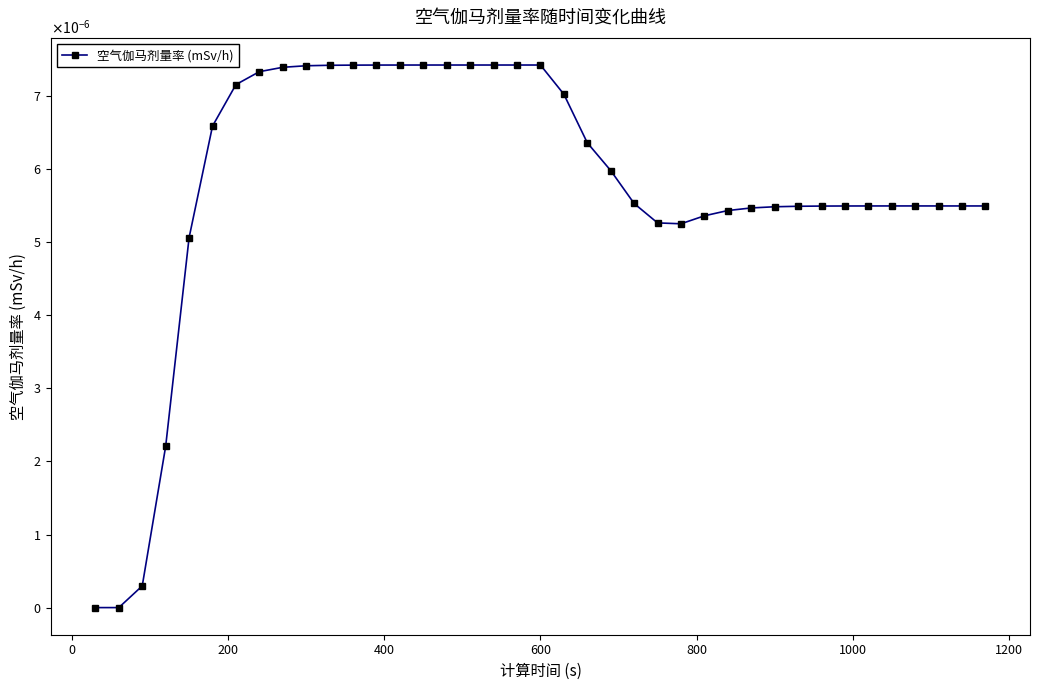

Is this an area chart (filled region under the line)?

No